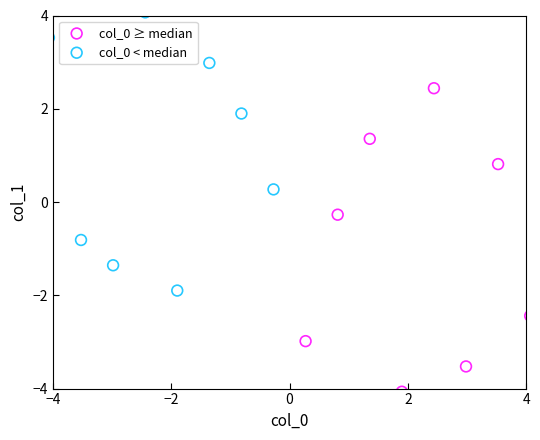

Which series contains the highest Y value?

col_0 < median